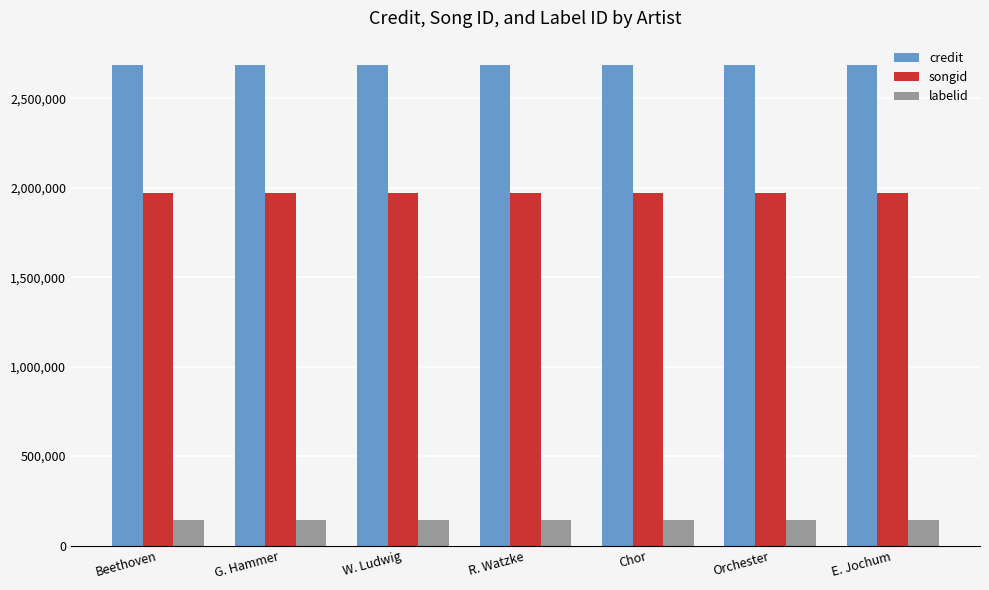

Reading right to left, list all the values displayed in this chart.

credit: 2686952	2686952	2686952	2686952	2686952	2686952	2686952
songid: 1969788	1969788	1969788	1969788	1969788	1969788	1969788
labelid: 143282	143282	143282	143282	143282	143282	143282